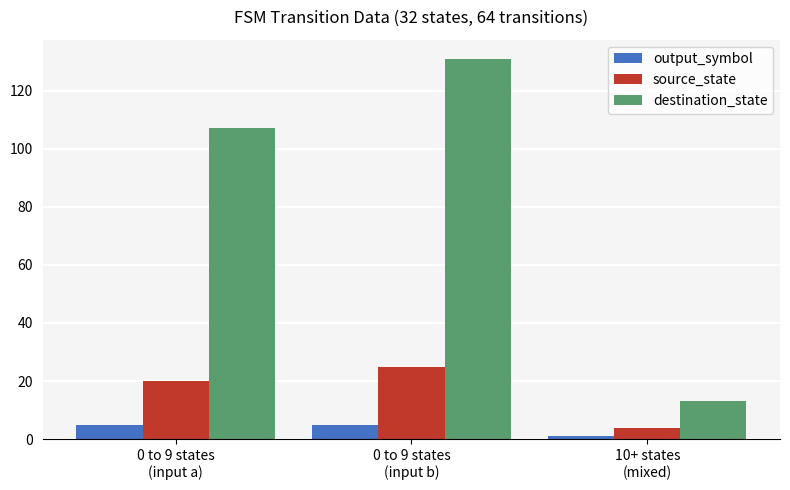

What is the value of the destination_state bar at the 3rd from the left?

13